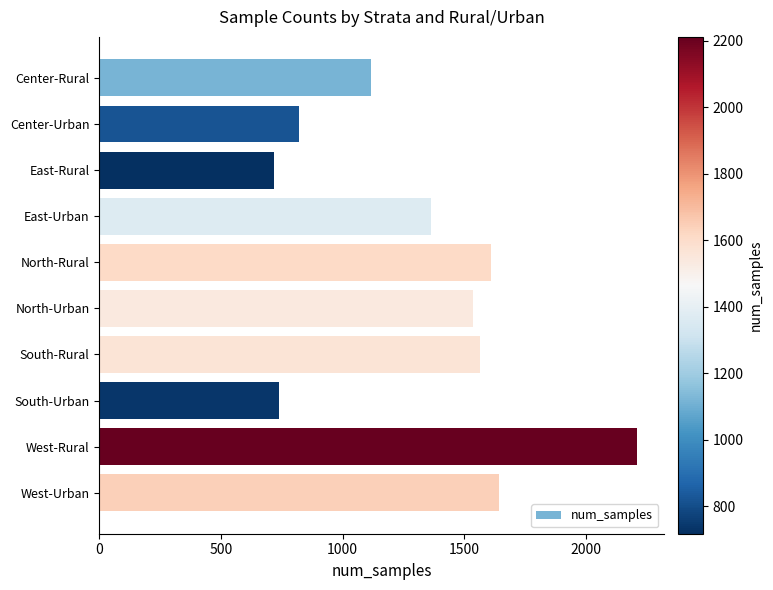

Are the bars grouped side by side (vs. stacked)?

No